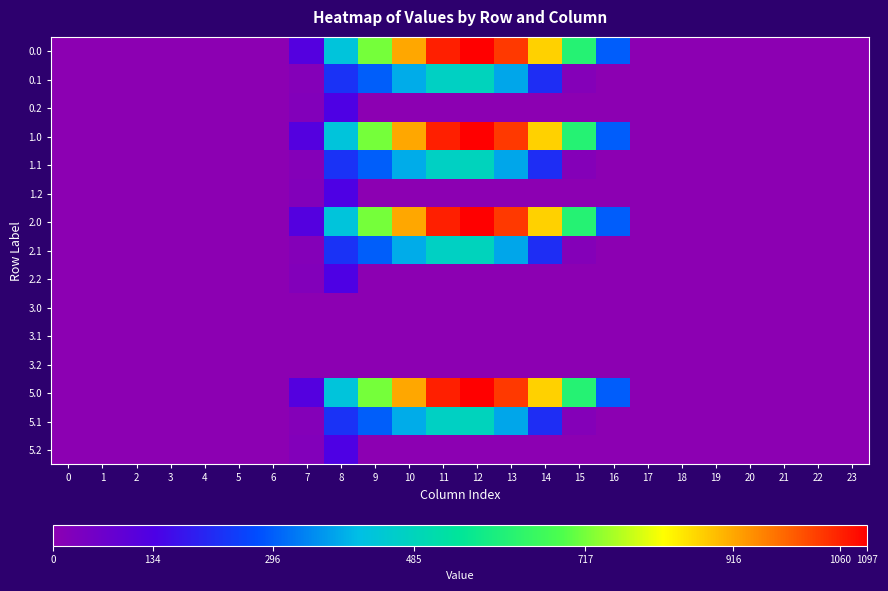

What is the maximum value shown in the chart?

1096.7